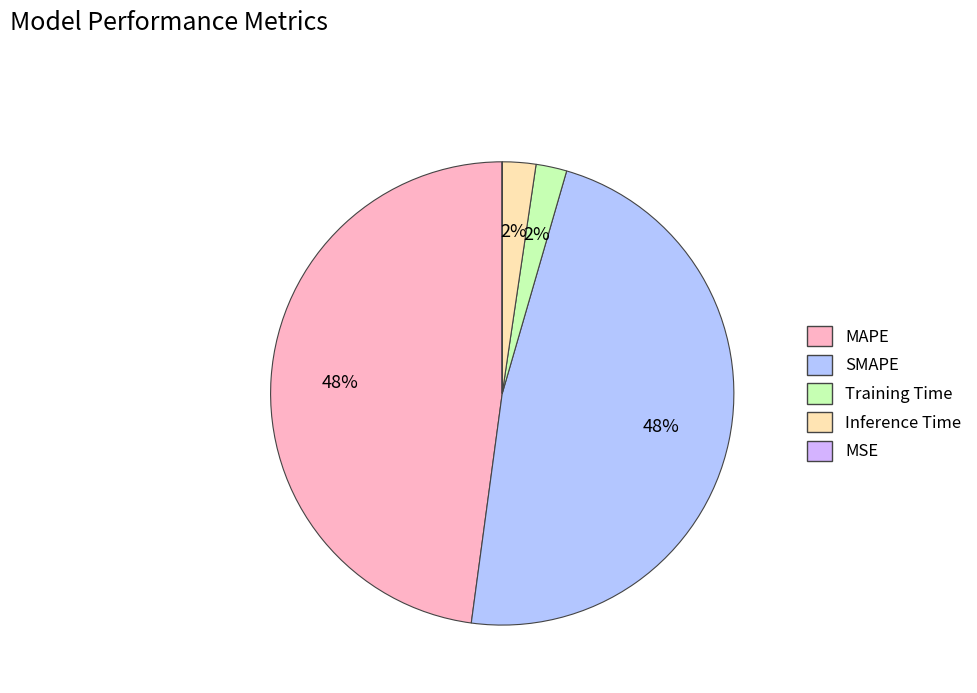

To the nearest percent, what is the combined percentage of Inference Time and SMAPE?

50%